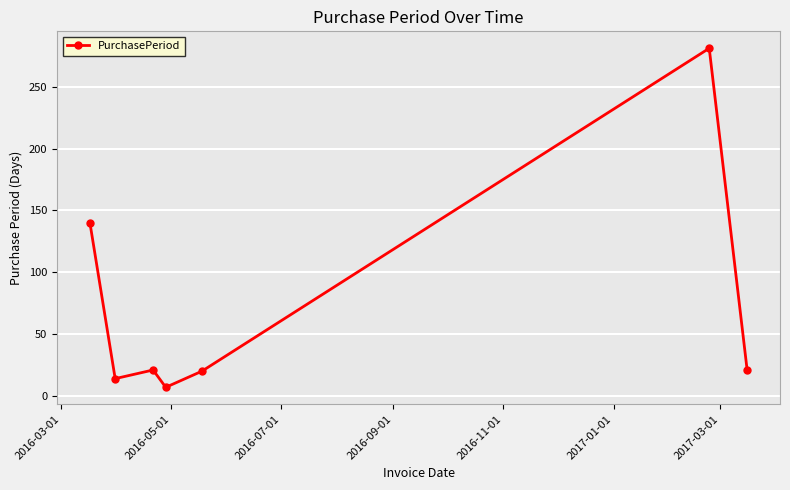

What is the value of the 6th point from the left?

281